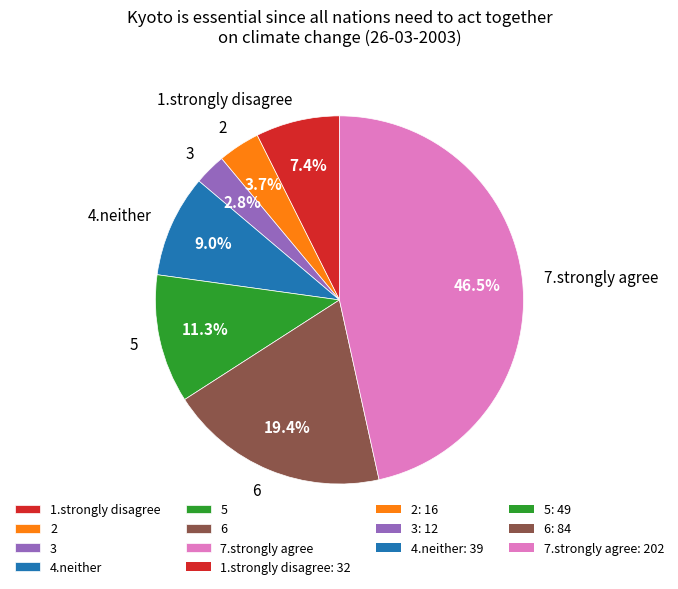

What is the largest slice in the pie chart?

7.strongly agree